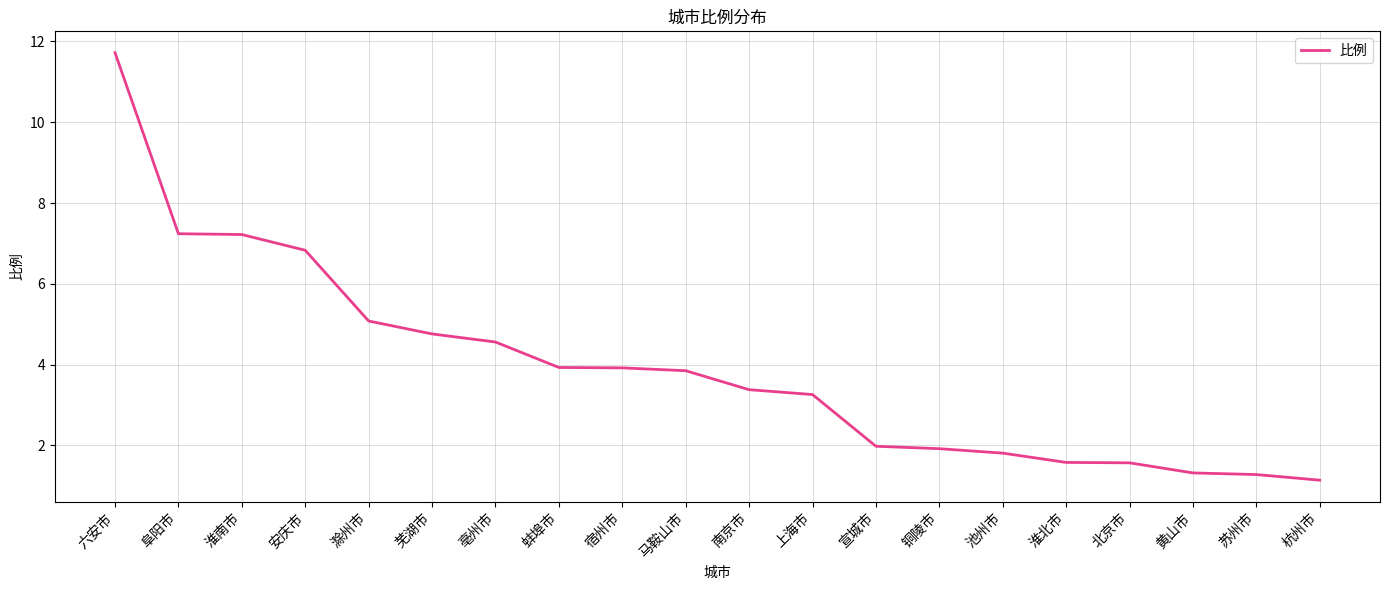

Which has a higher value, 铜陵市 or 淮南市?

淮南市